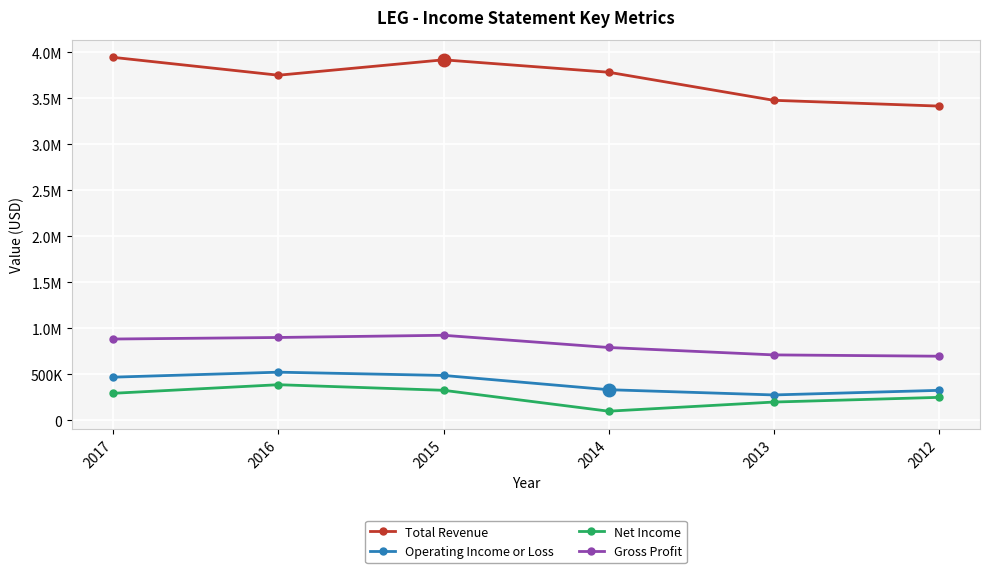

Reading left to right, extract all data points from this chart.

Total Revenue: 3943800	3749900	3917200	3782300	3477200	3414500
Operating Income or Loss: 467900	522000	486500	331500	274600	324400
Net Income: 292600	385800	325100	98000	197300	248200
Gross Profit: 882400	899200	923200	790400	709900	695600